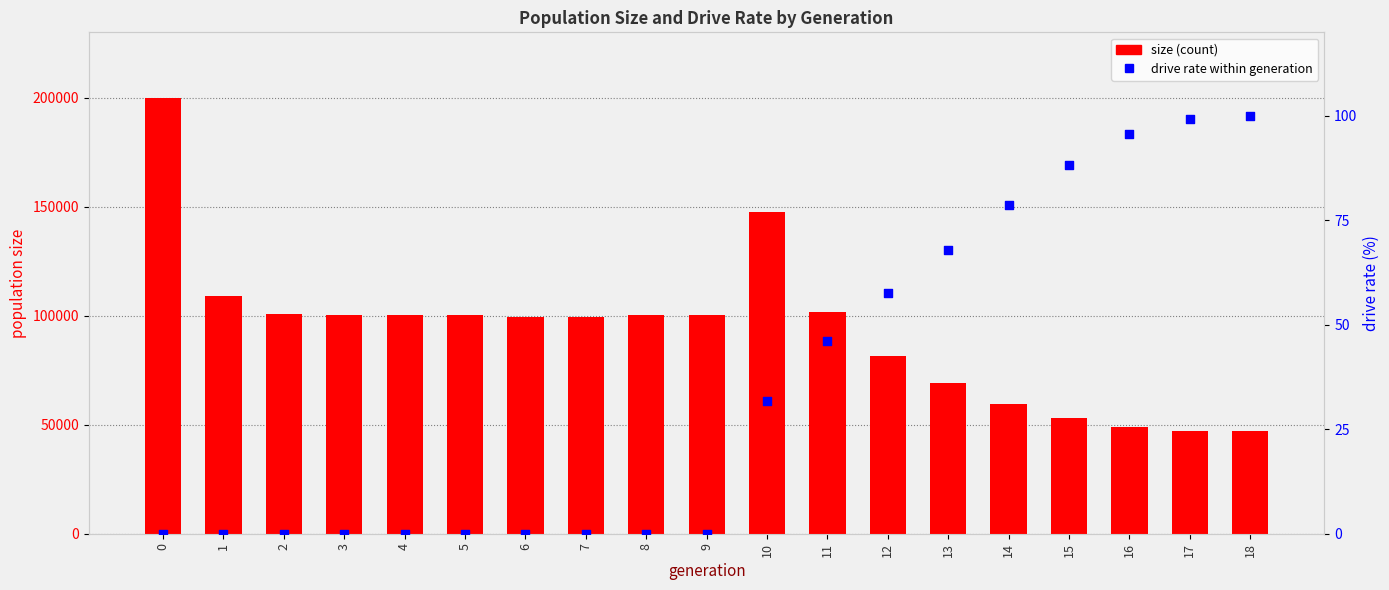

Which series has the largest total across all categories?

size